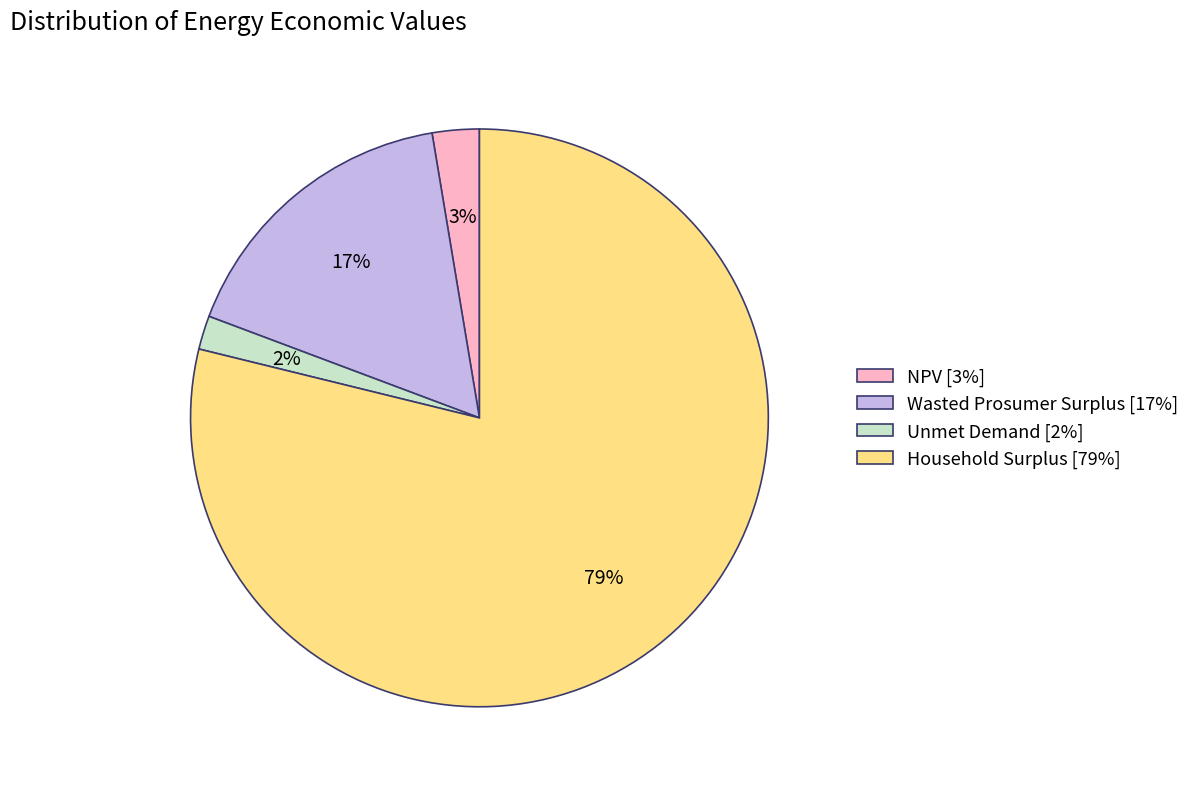

What percentage is the Wasted Prosumer Surplus slice, to the nearest percent?

17%